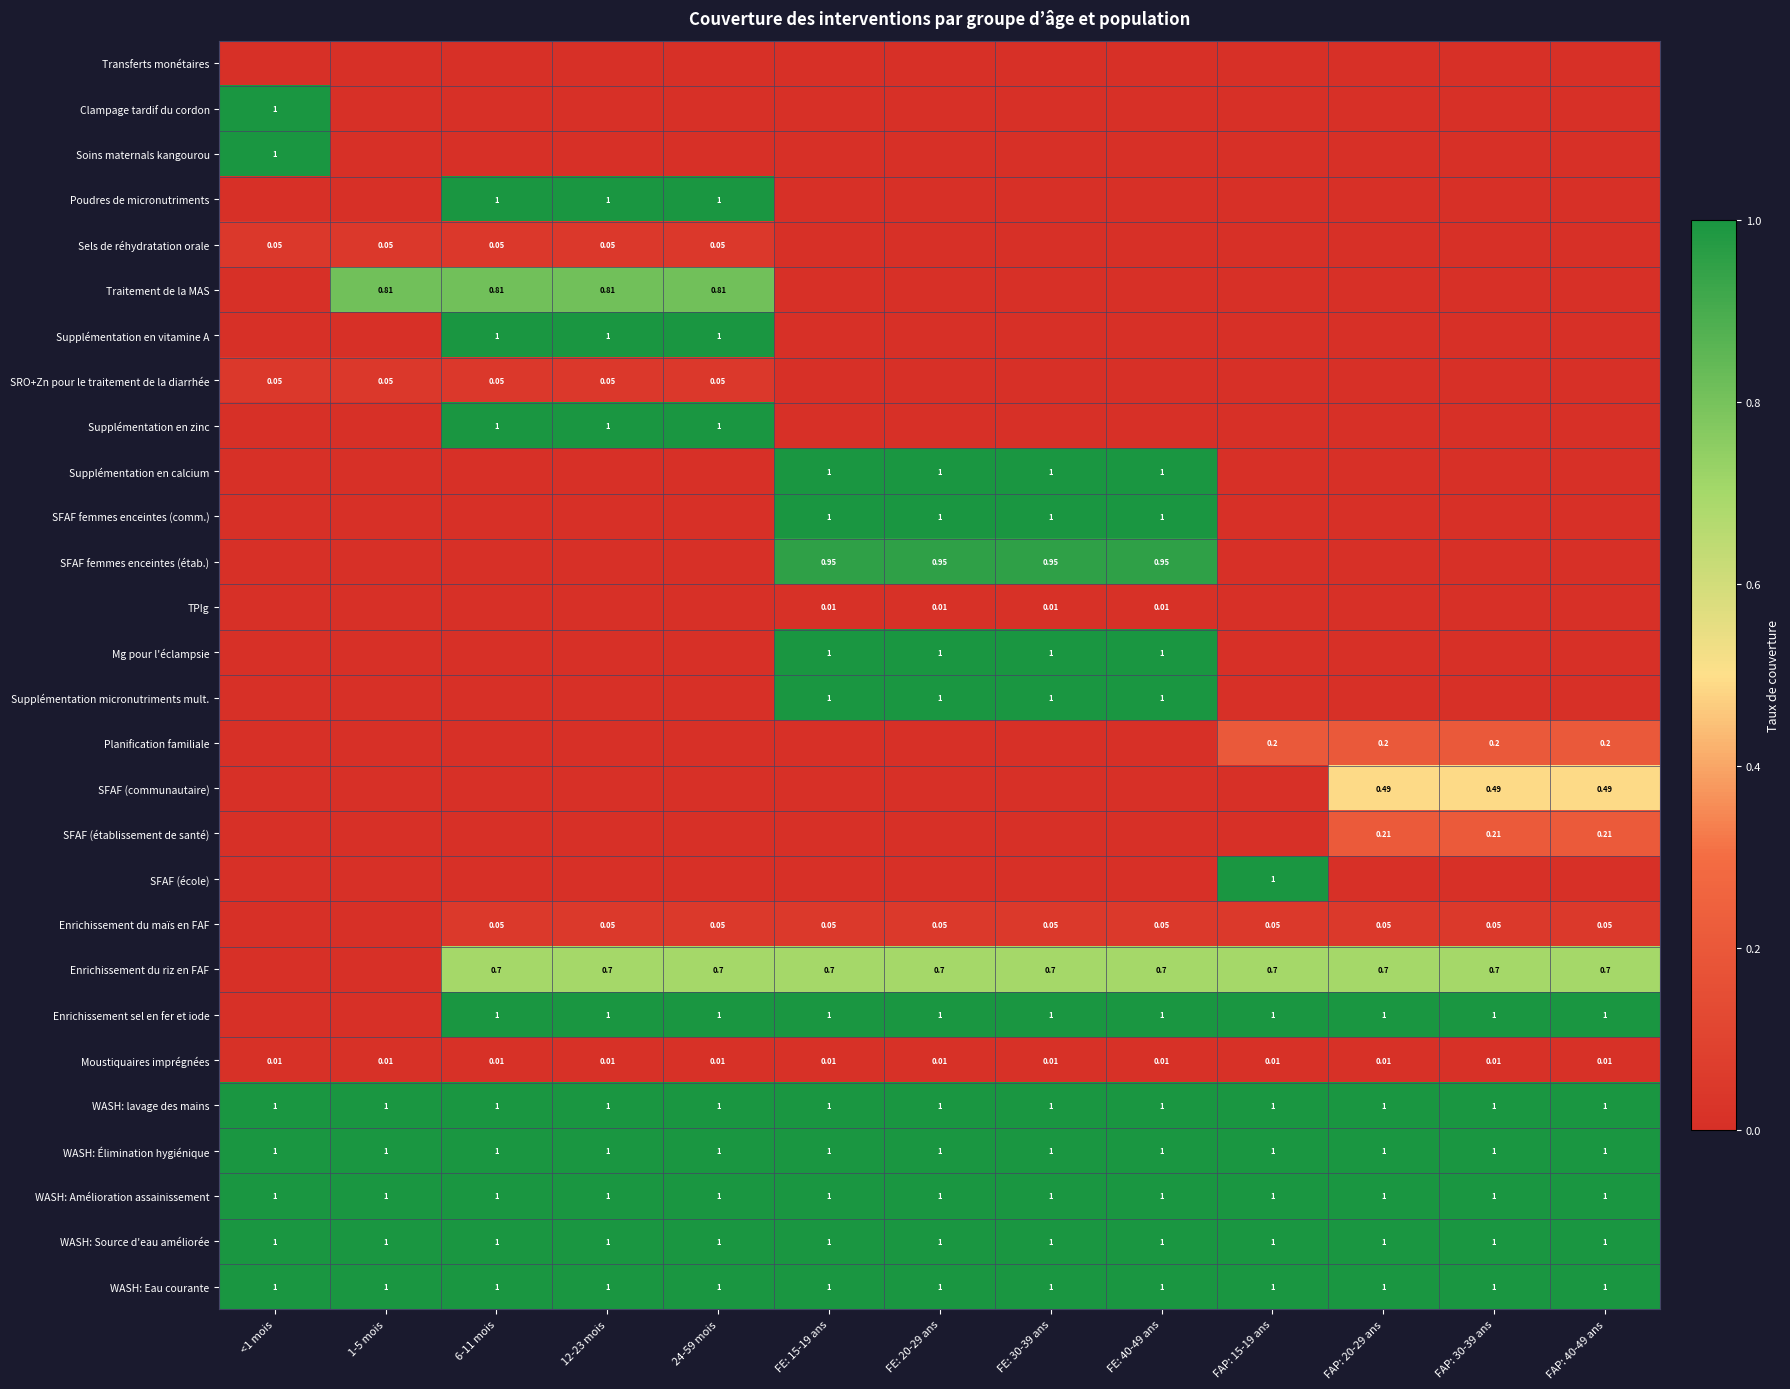

How many values in Mg pour l'éclampsie are above zero?

4